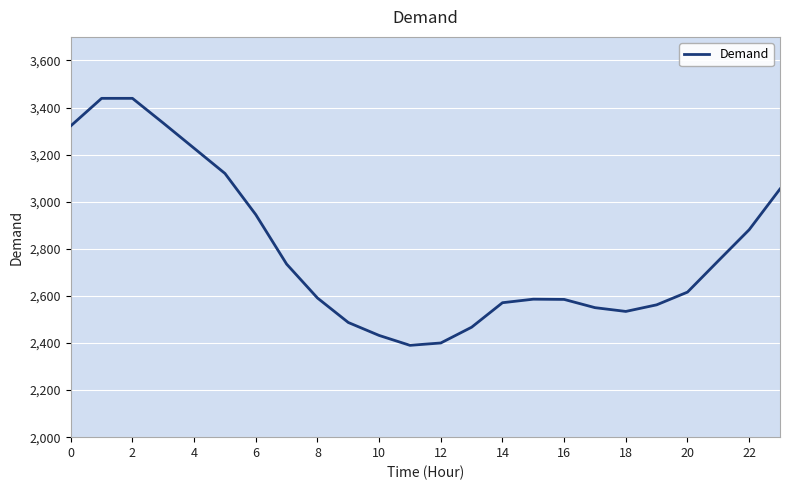

What is the smallest value displayed?

2390